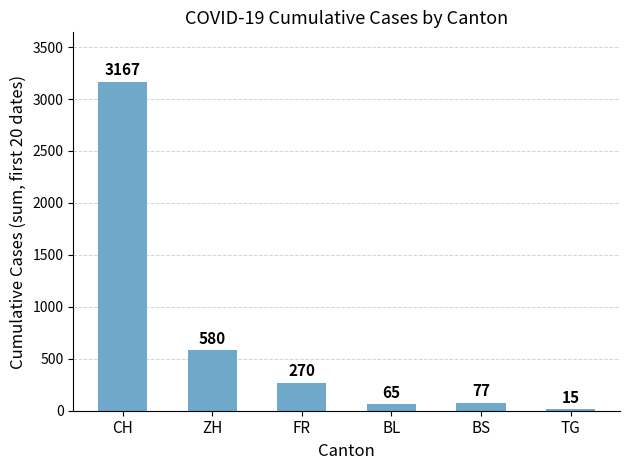

Reading left to right, transcribe all the data shown in this chart.

3167	580	270	65	77	15